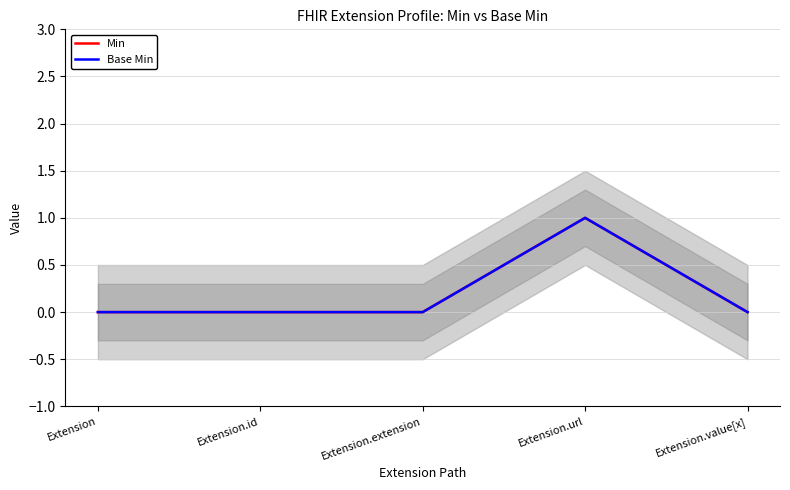

True or false: Base Min and Min intersect in this chart.

False